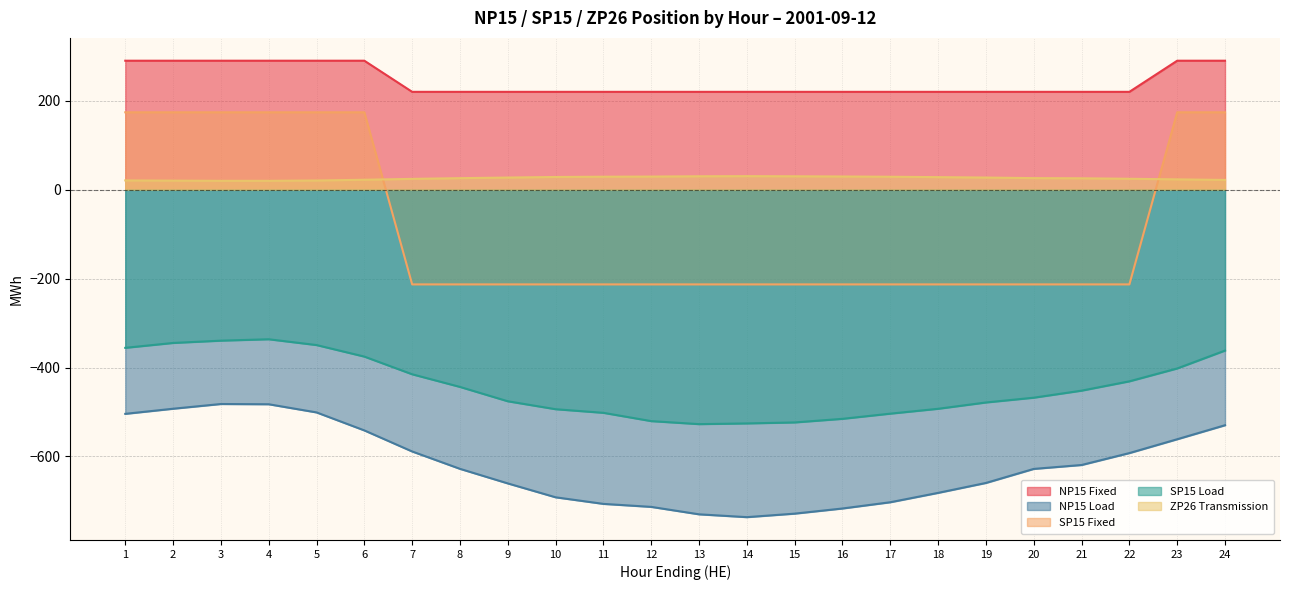

At how many categories does at least one series exceed -350?

24